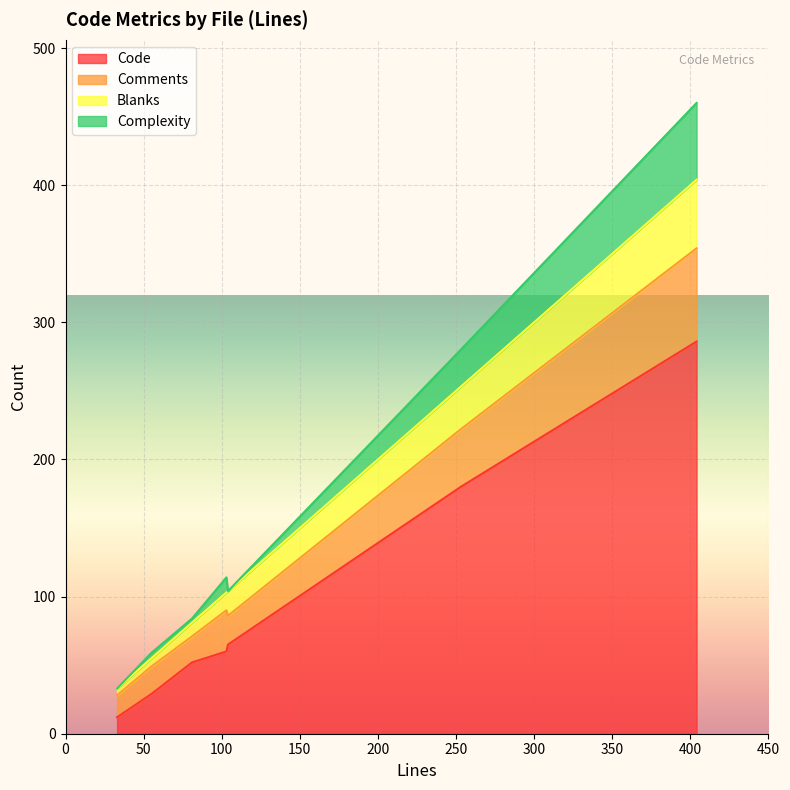

Which category has the highest value in the Complexity series?

HttpContextLifecycle.java